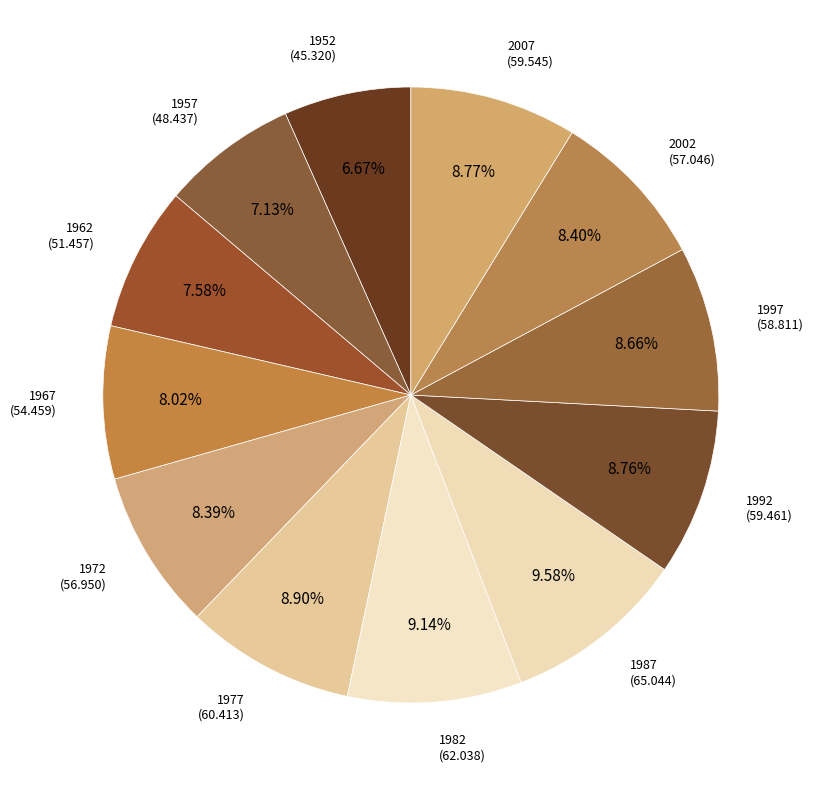

To the nearest percent, what is the average slice percentage?

8%